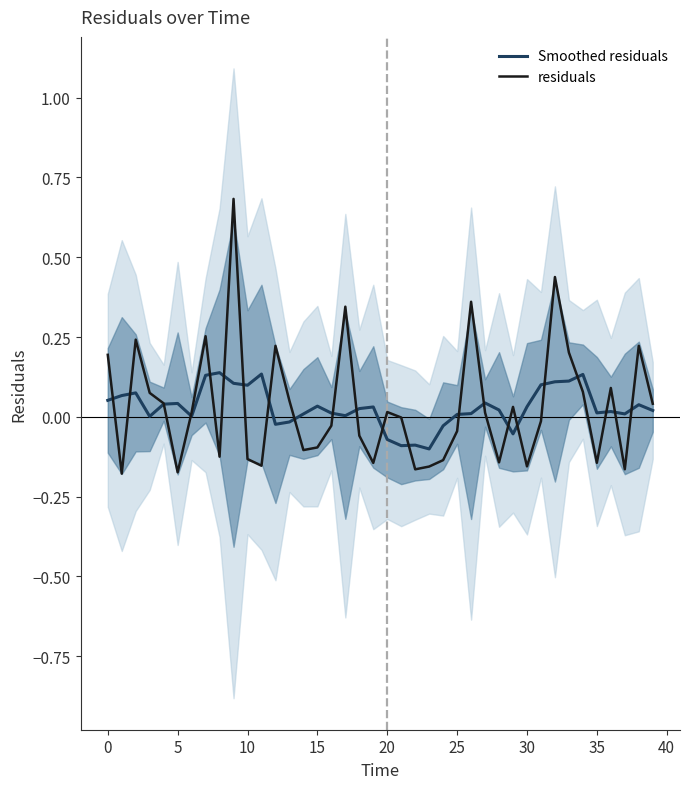

How many times do residuals and Smoothed residuals cross each other?

22